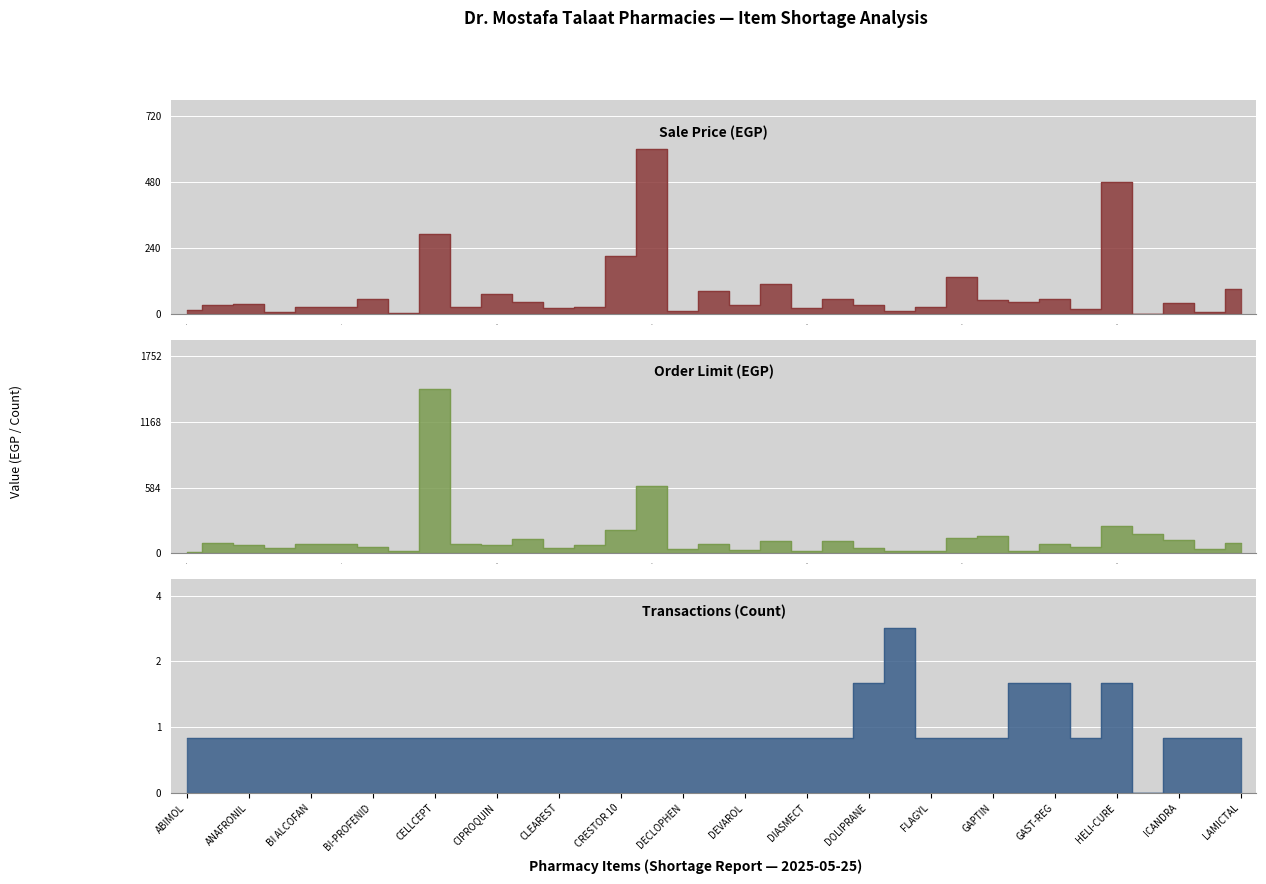

What is the value of the Sale Price point at the 25th from the left?

26.0